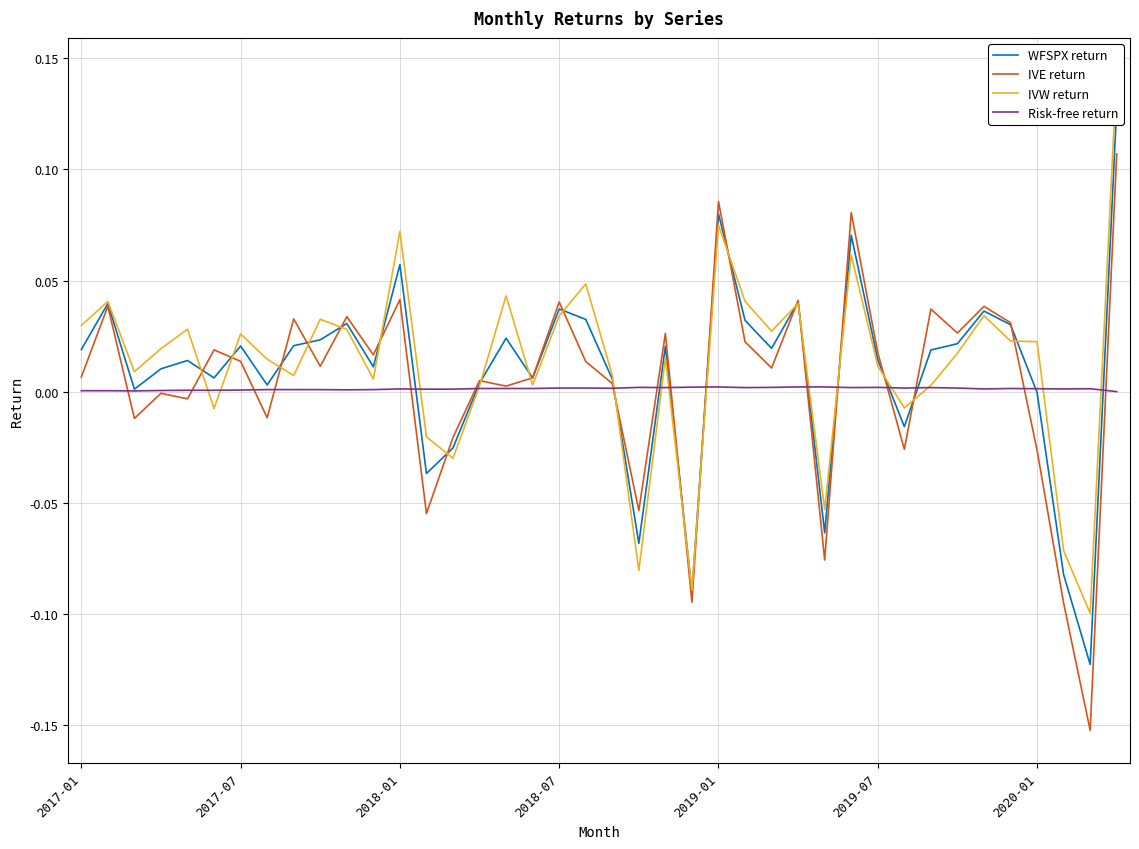

Is the value of Risk-free return at 26 greater than the value of IVW return at 36?

No